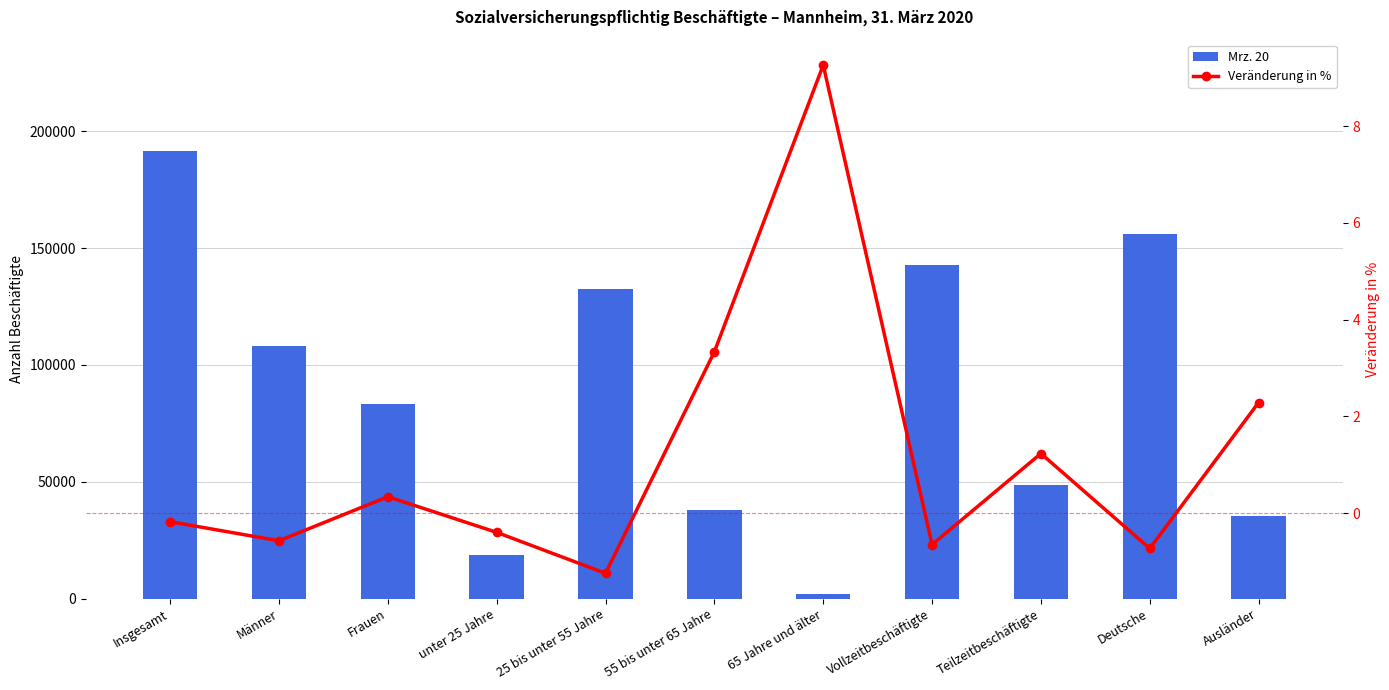

What is the total value across all series at 25 bis unter 55 Jahre?

132382.8